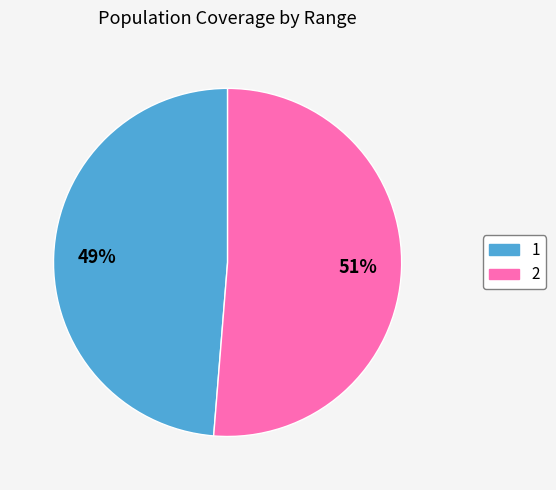

Do 1 and 2 together represent more than half of the pie?

Yes